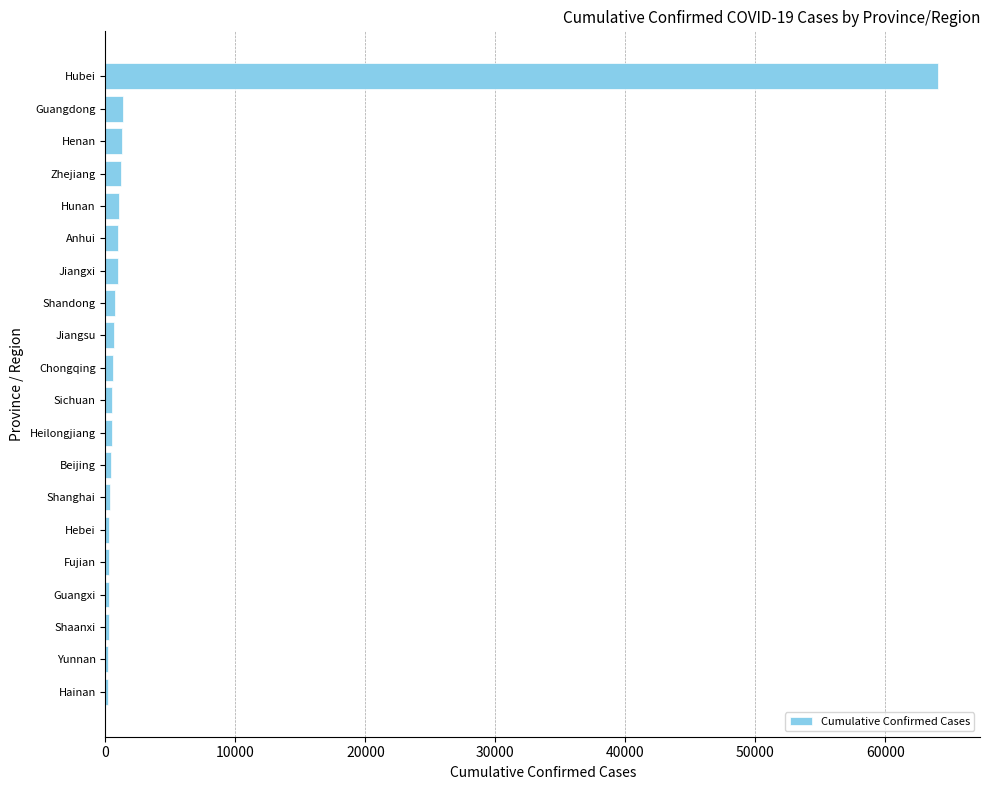

What is the sum of all values?

75979